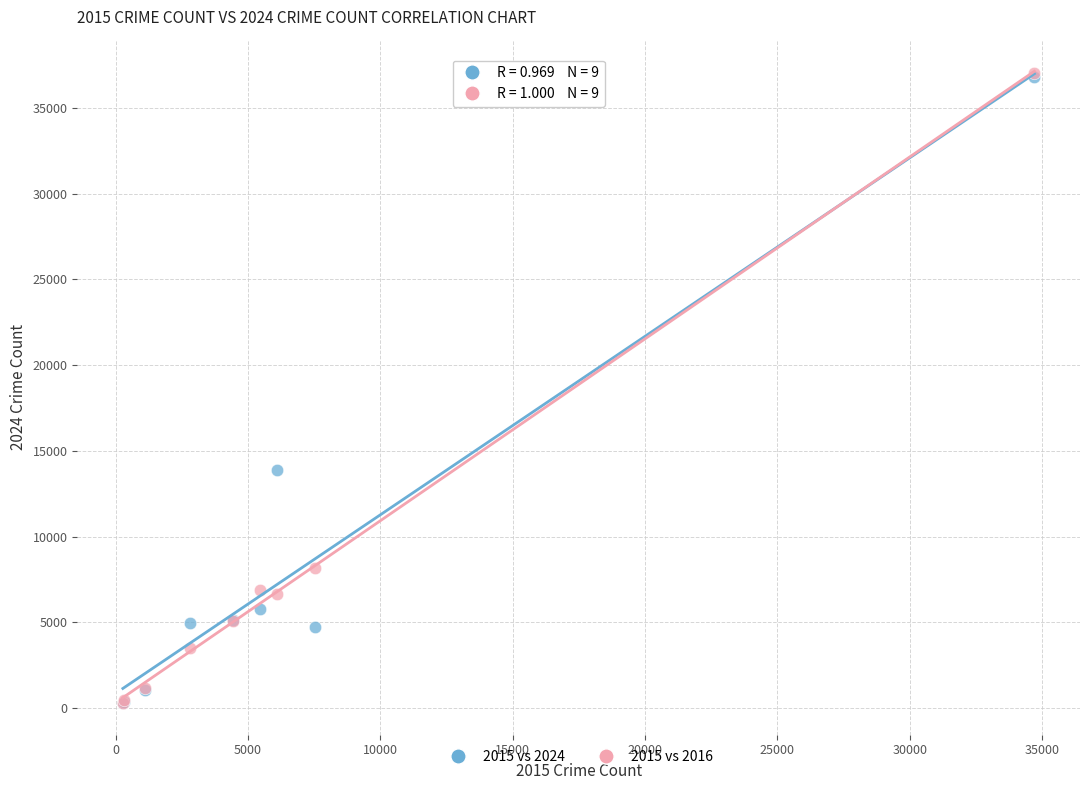

Across all series, what Y value is closest to 18669?

13897